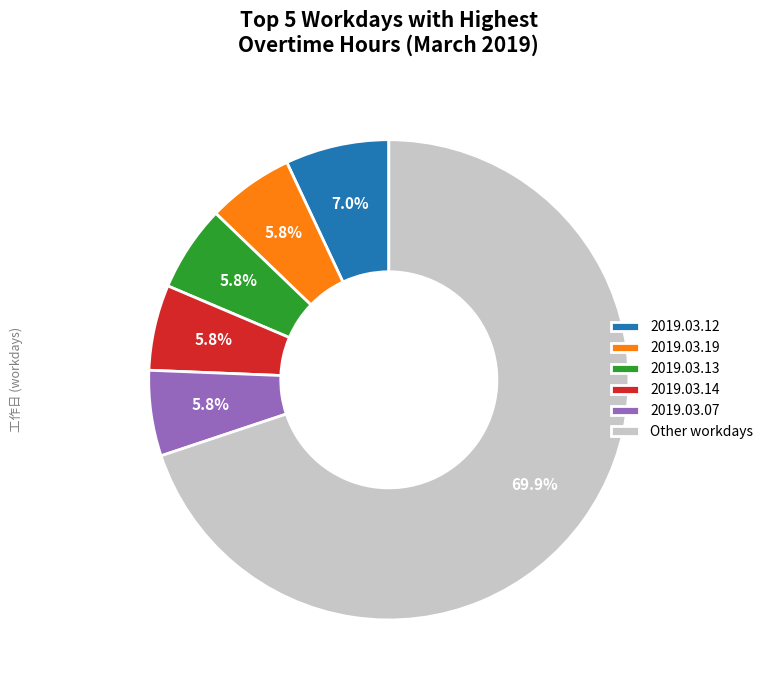

Which slice is the largest?

Other workdays